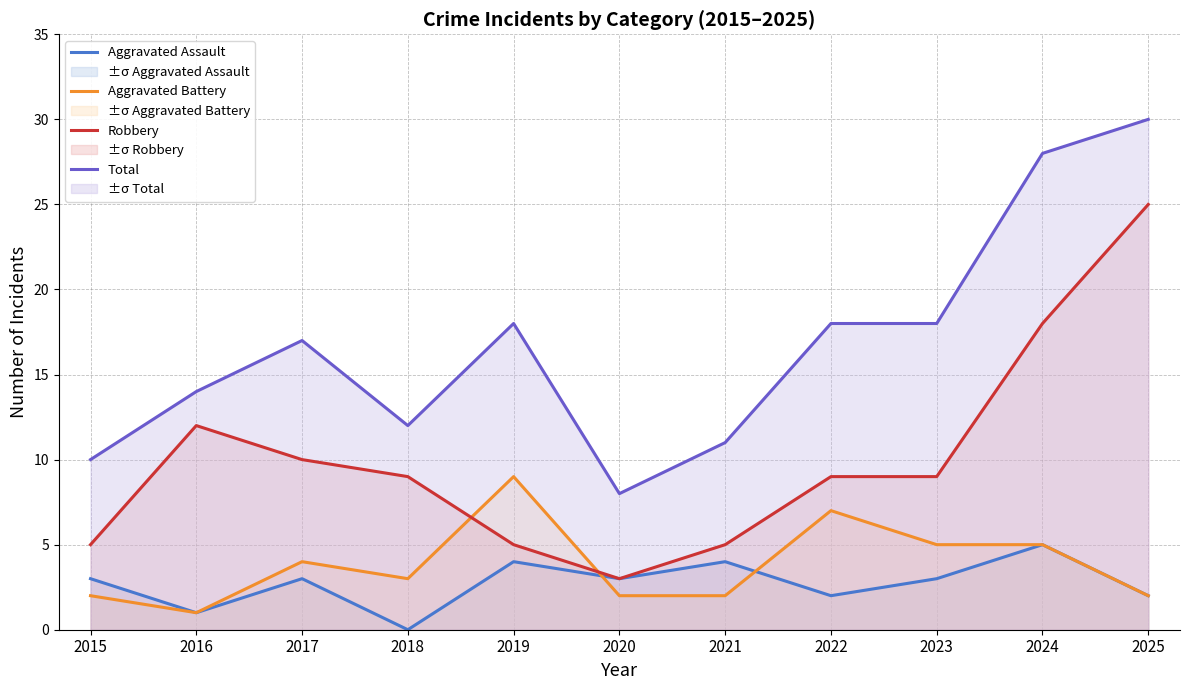

Between 2017 and 2025, which series saw the biggest shift?

Robbery